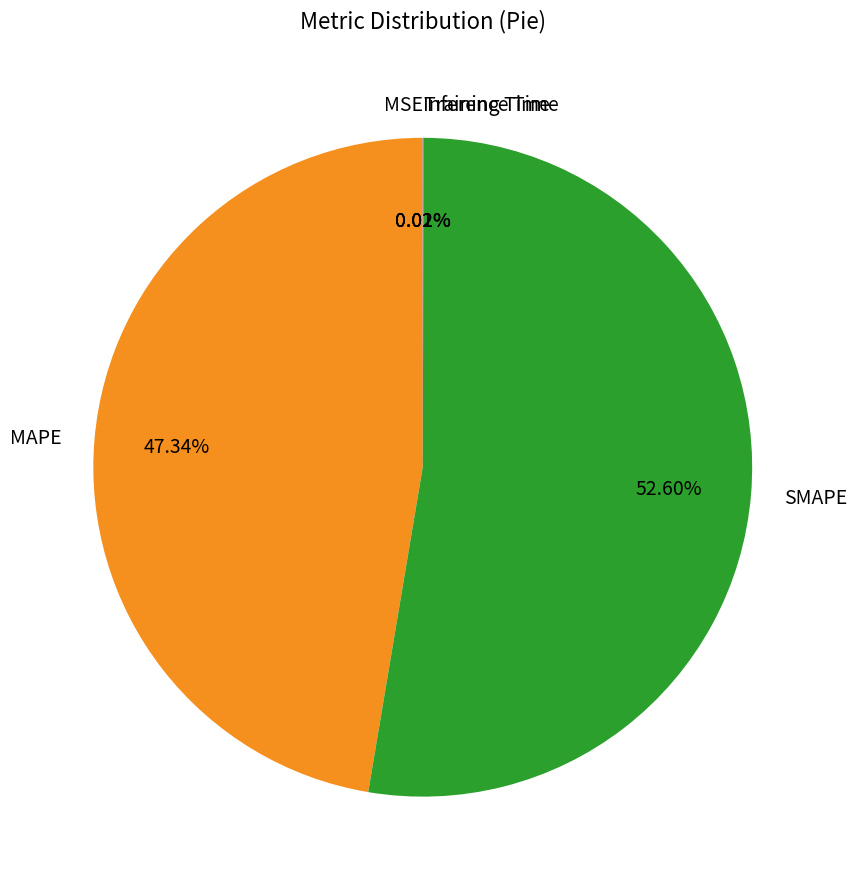

Does SMAPE account for over 50% of the chart?

Yes